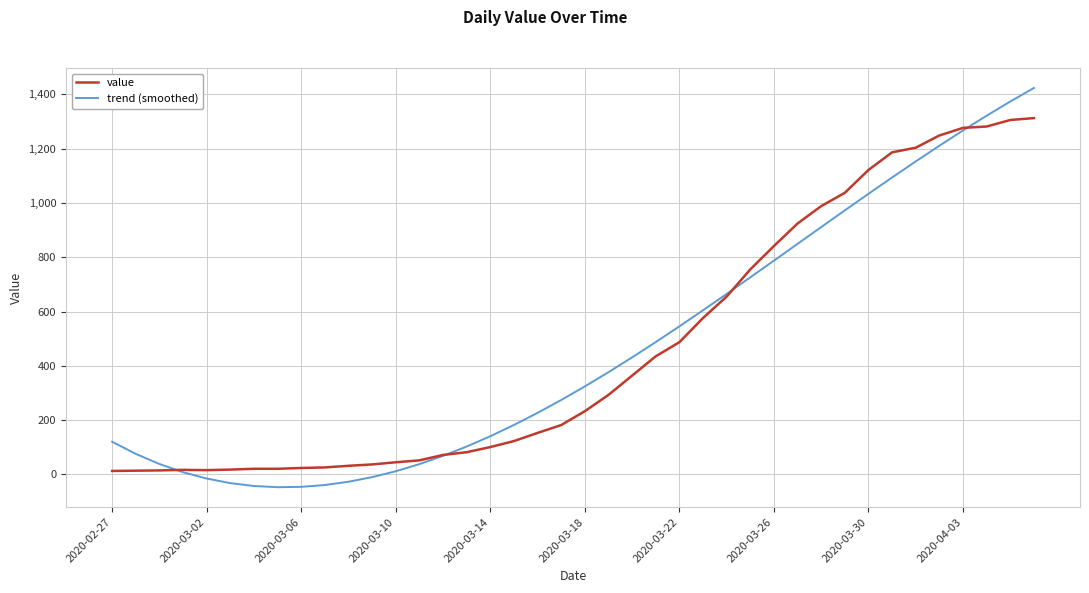

What is the lowest value of the trend (smoothed) series?

-46.8